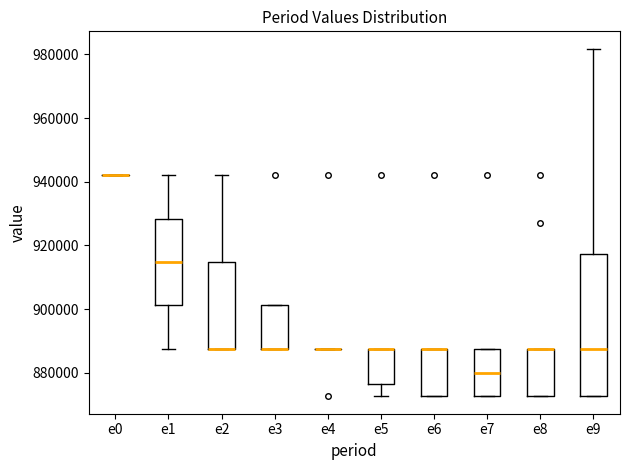

Which box is the tallest, from its lower edge to its upper edge?

e9